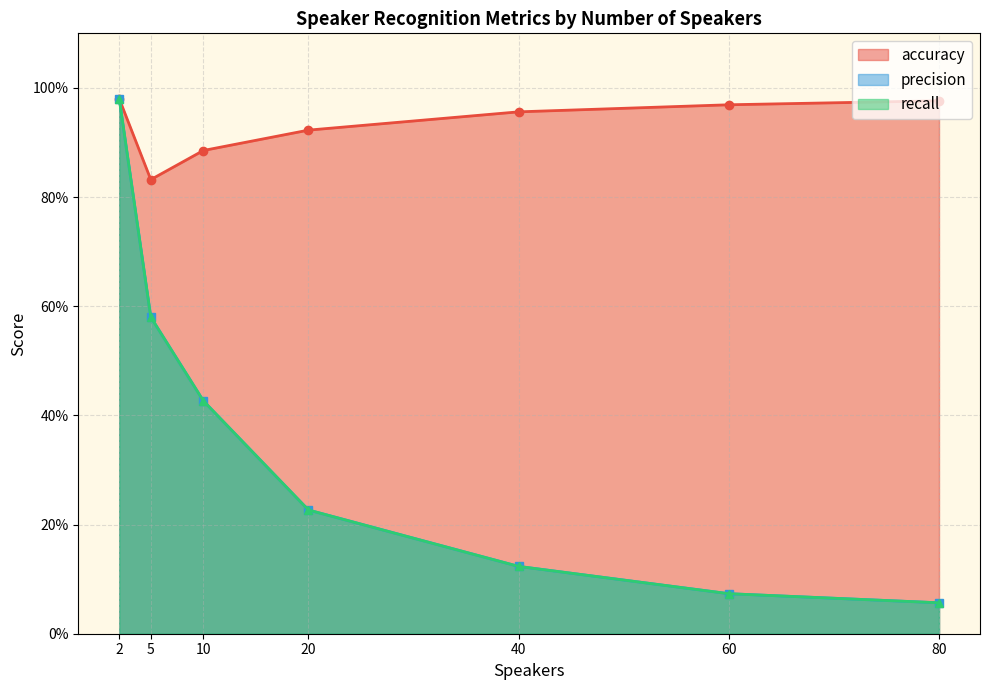

What is the sum of all accuracy values?

6.5